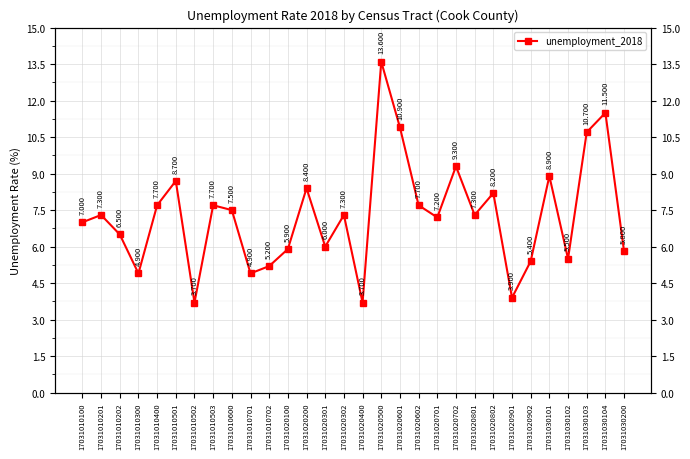

How many points are lower than both their immediate neighbors (excluding endpoints)?

9